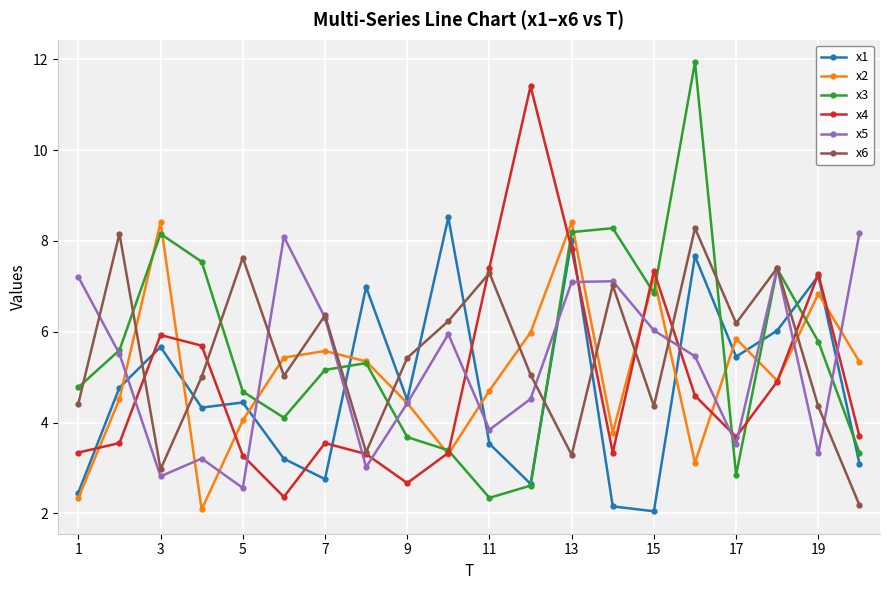

At how many categories does at least one series exceed 3?

20